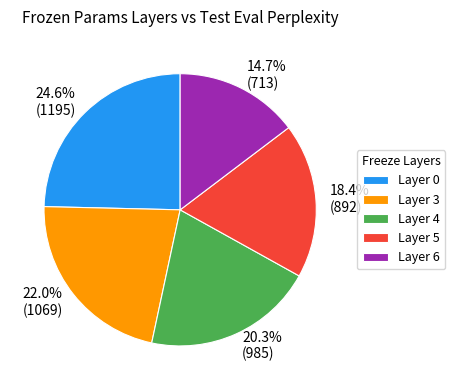

Count the number of slices in the pie.

5